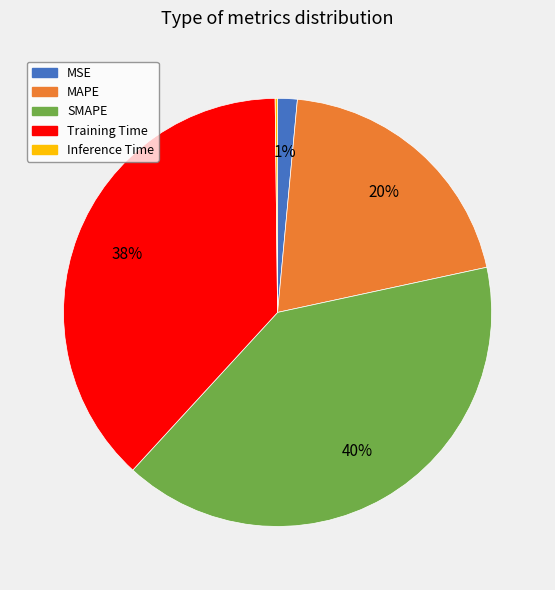

What percentage is the MAPE slice, to the nearest percent?

20%